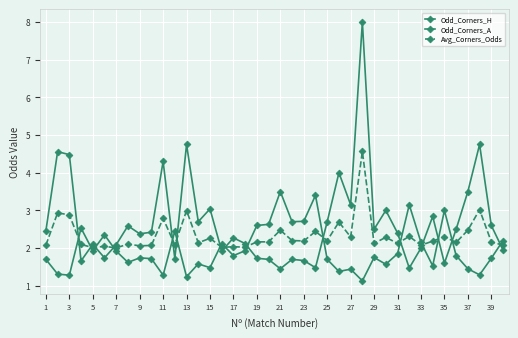

In Odd_Corners_A, how many points are higher than both neighbors (excluding endpoints)?

13